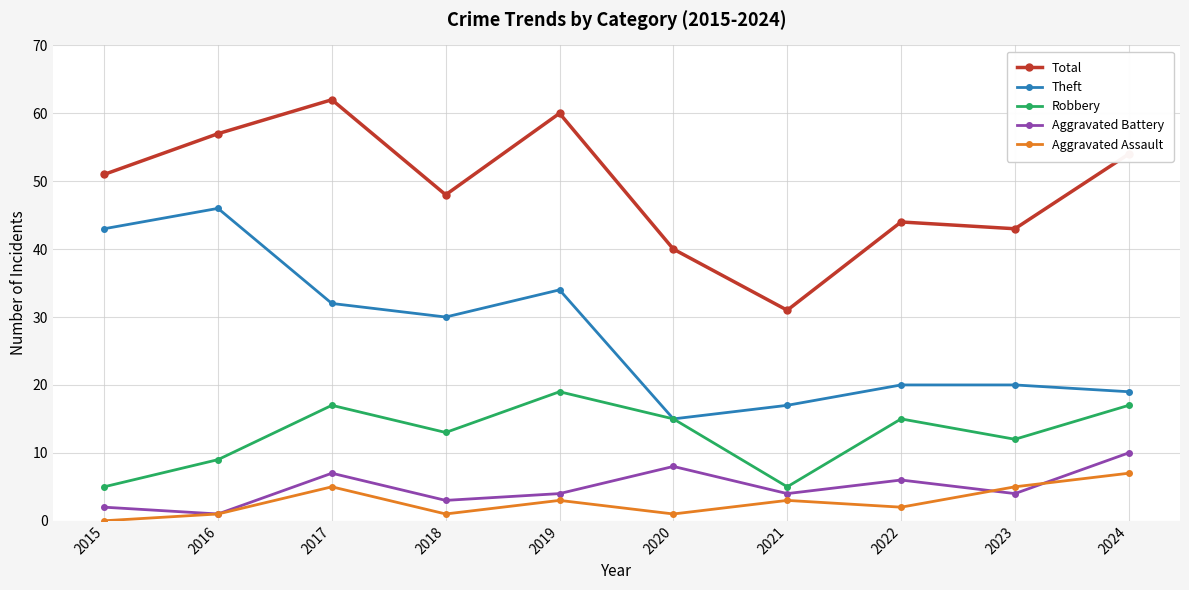

At 2022, list the series in order from smallest to largest.

Aggravated Assault, Aggravated Battery, Robbery, Theft, Total